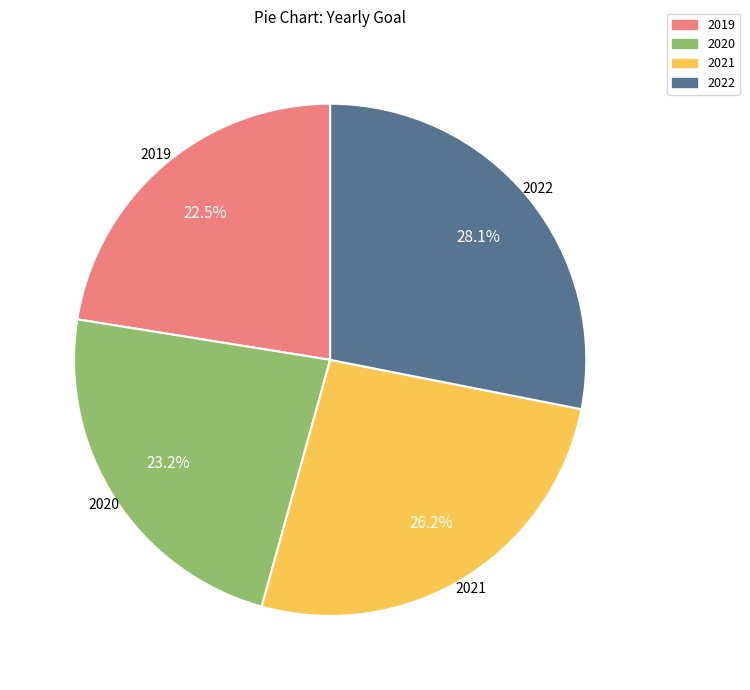

How many segments does this pie chart have?

4